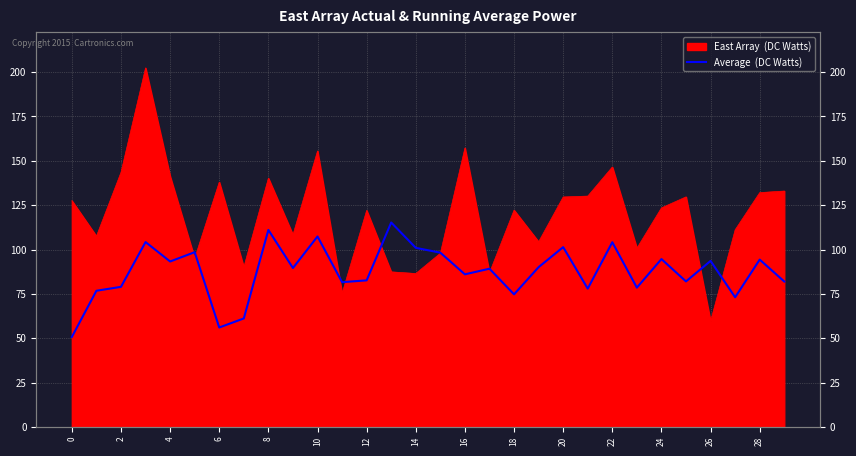

What is the average value?

87.6